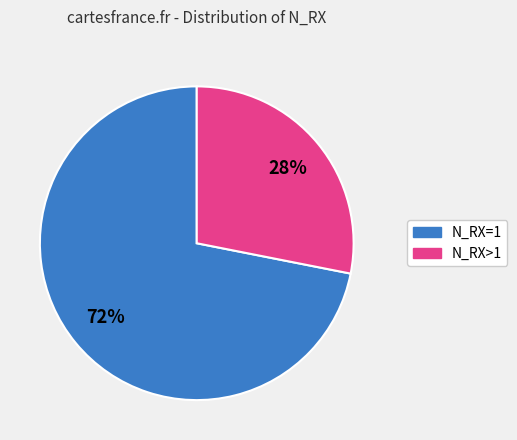

What is the ratio of the value at N_RX>1 to the value at N_RX=1?

0.4